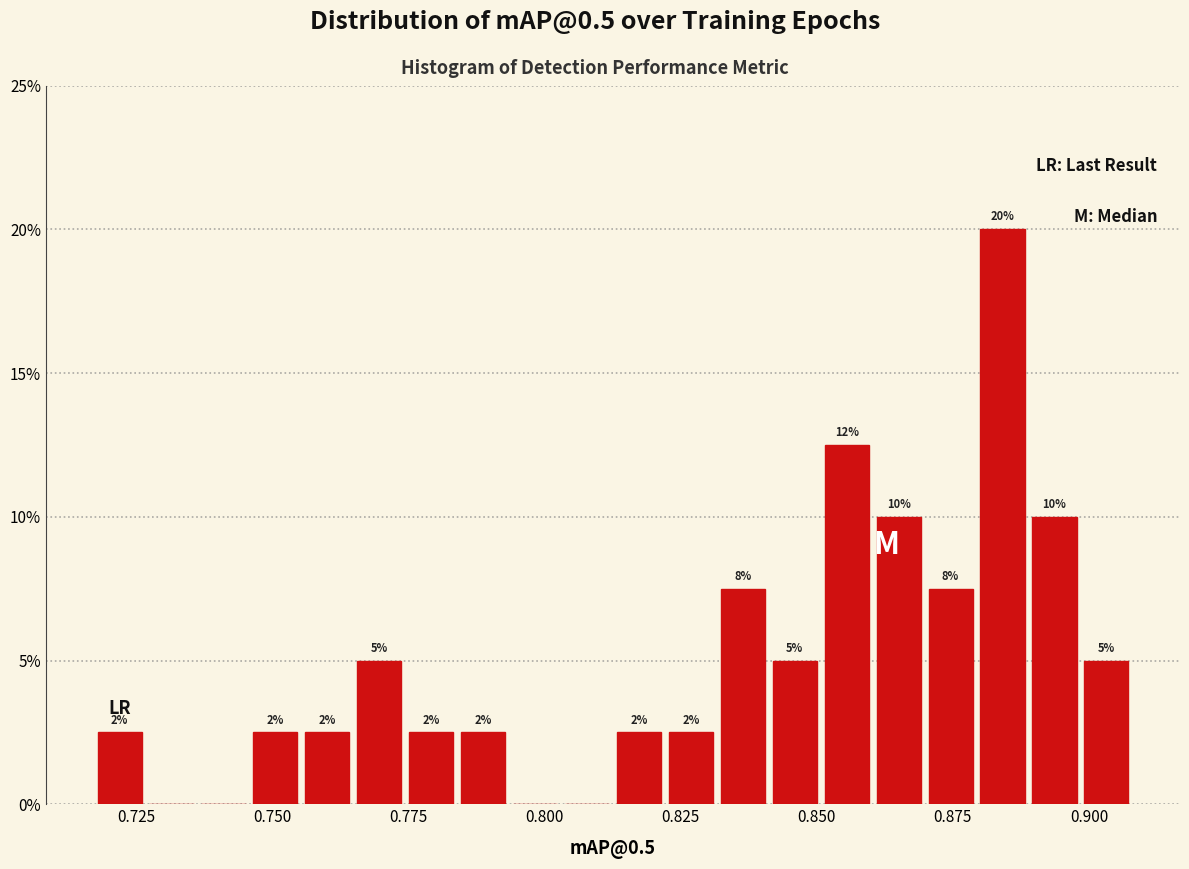

Around what value on the x-axis is the tallest bar? Give the approximate position of its centre, as read against the axis.

0.885